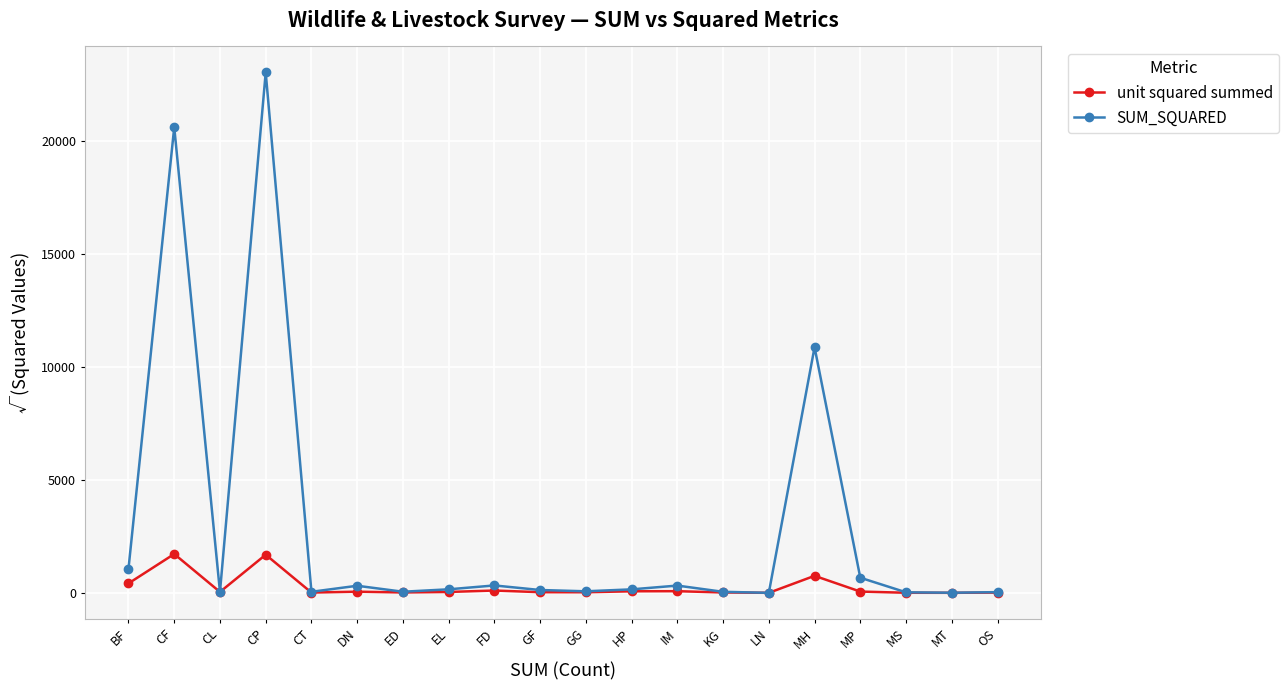

Is it true that SUM_SQUARED equals 8883.5 at CF?

False